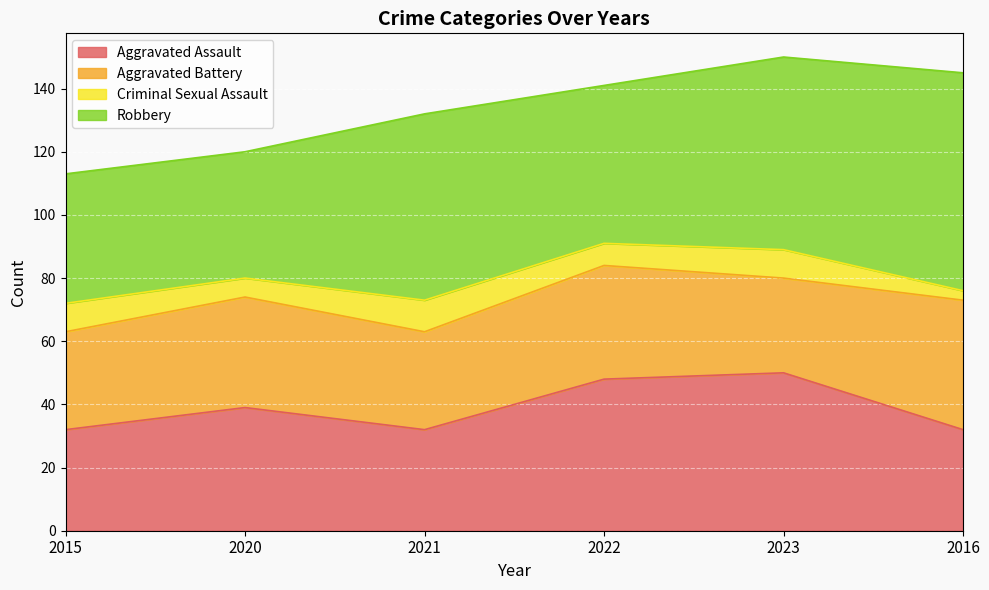

Which series changed the most between 2021 and 2016?

Aggravated Battery